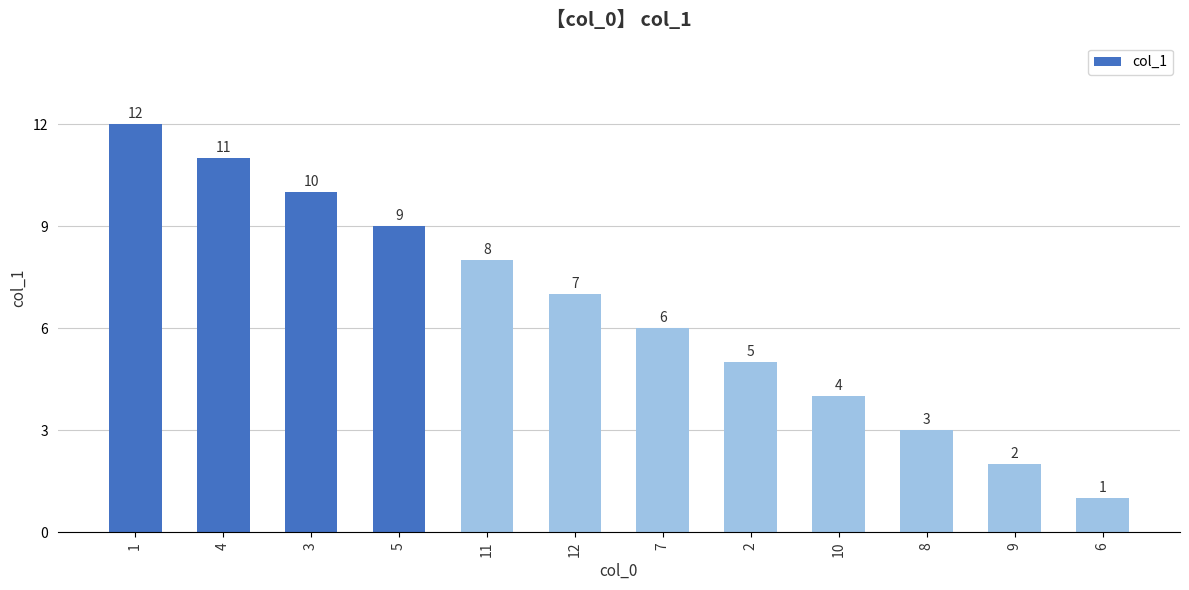

Reading left to right, what are all the values shown in this chart?

12	11	10	9	8	7	6	5	4	3	2	1